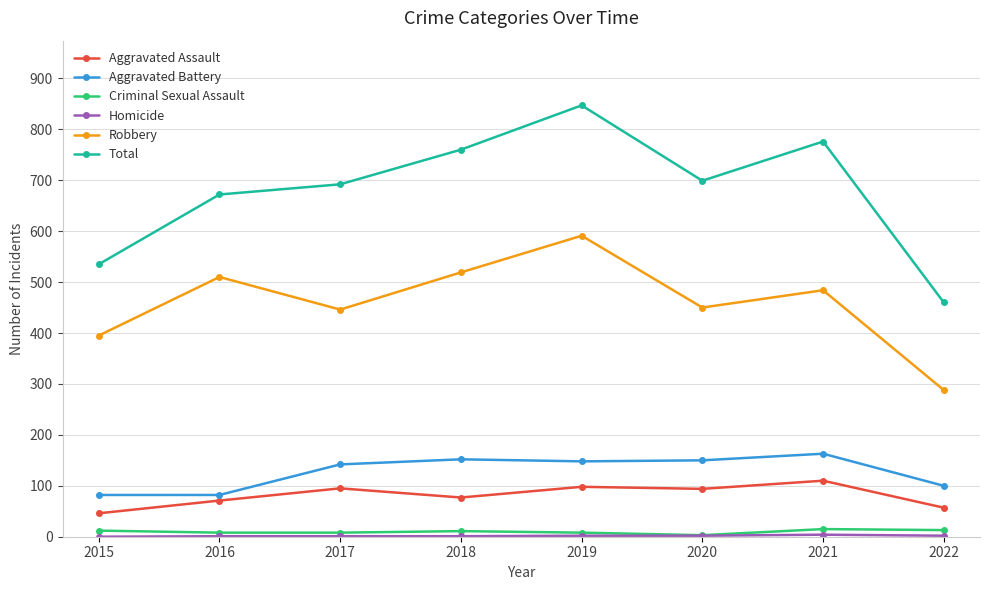

At which category does Robbery reach its first local peak?

2016